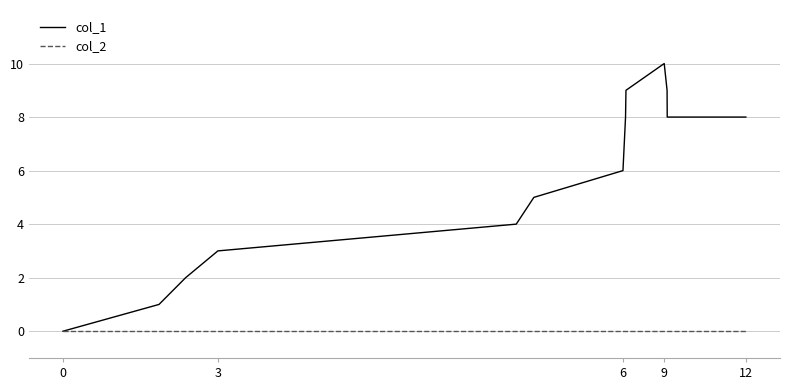

List the series in order of their peak value, lowest first.

col_2, col_1